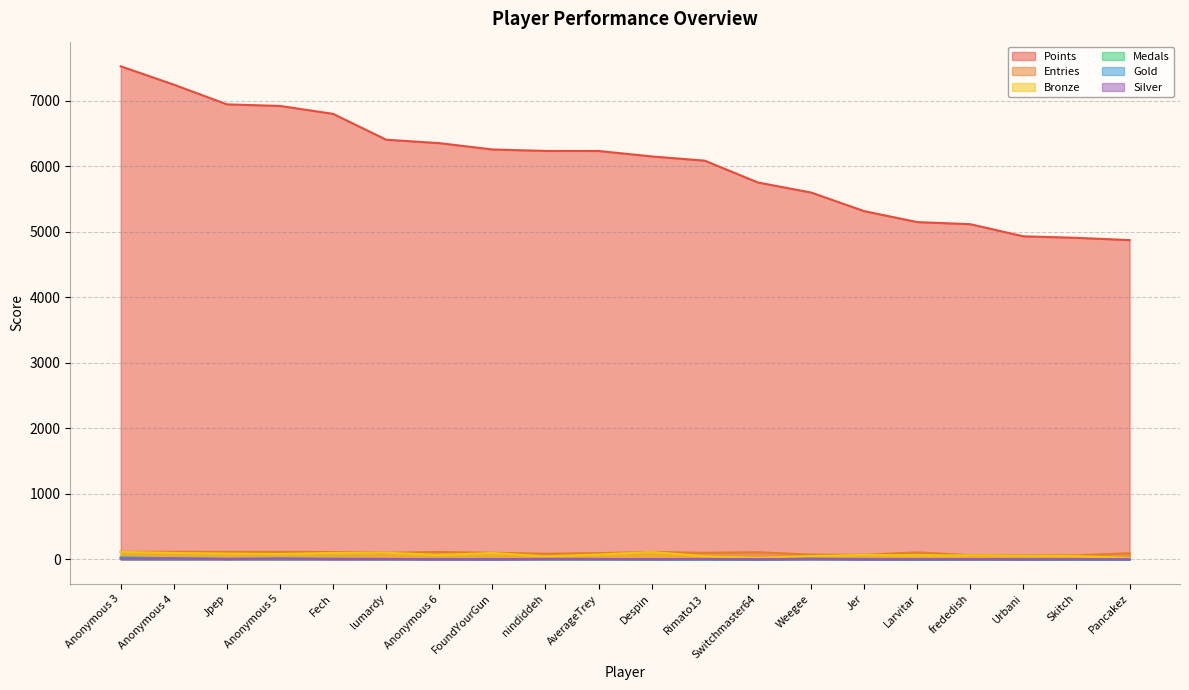

What are all the series names shown in the legend?

Points, Entries, Bronze, Medals, Gold, Silver